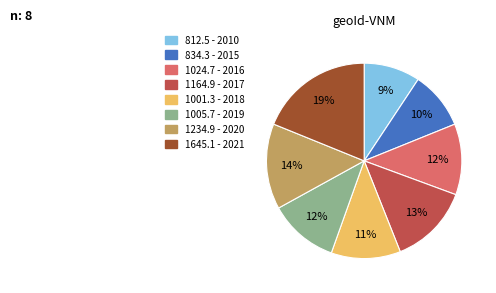

To the nearest percent, what is the average slice percentage?

12%